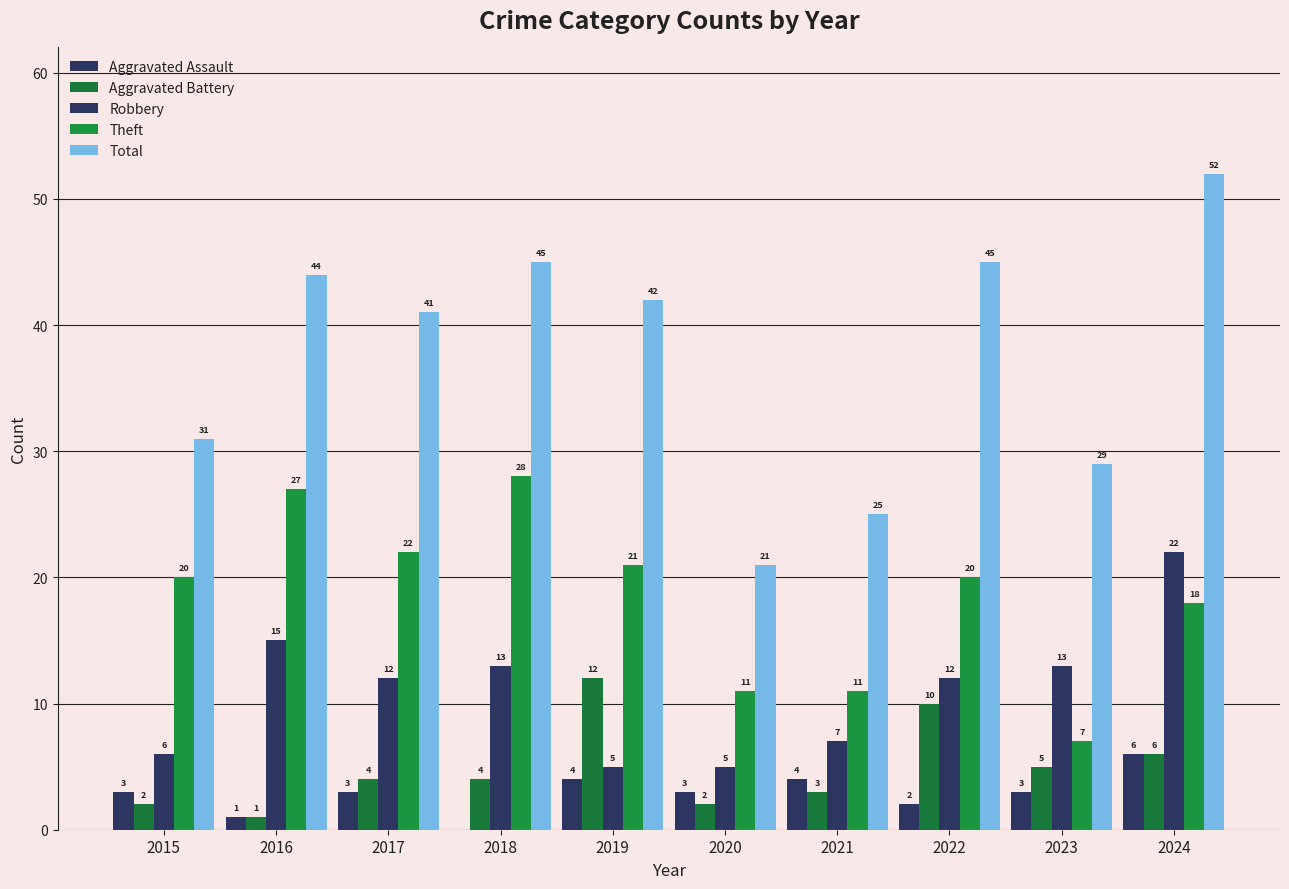

Is the value of Aggravated Assault at 2022 greater than the value of Theft at 2024?

No